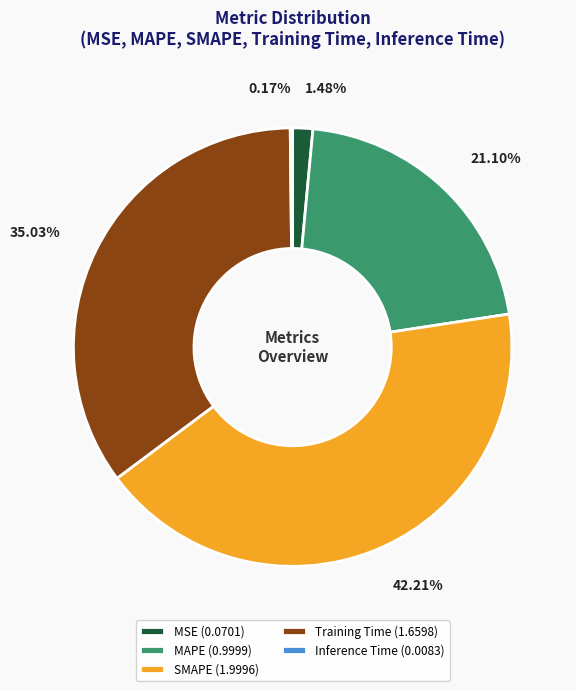

Does any single category account for the majority?

No